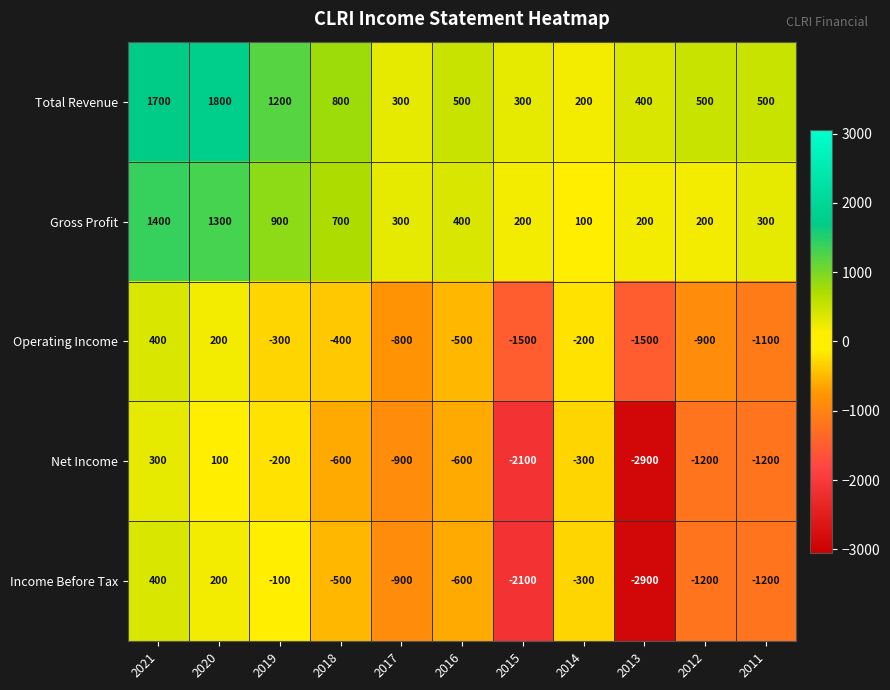

At which label does Total Revenue first exceed 500?

2021